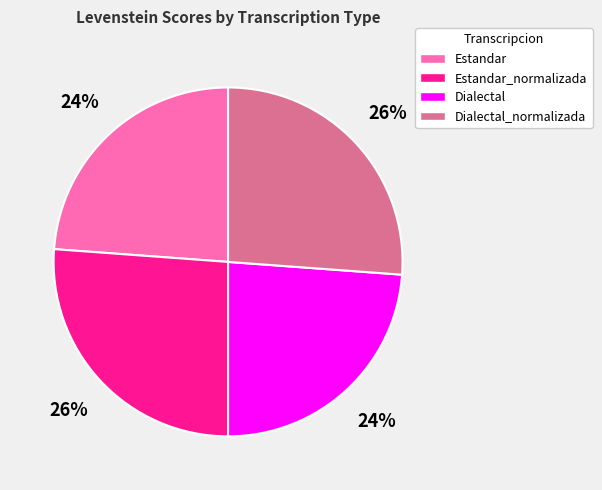

The Dialectal_normalizada slice represents 18% of the pie. True or false?

False